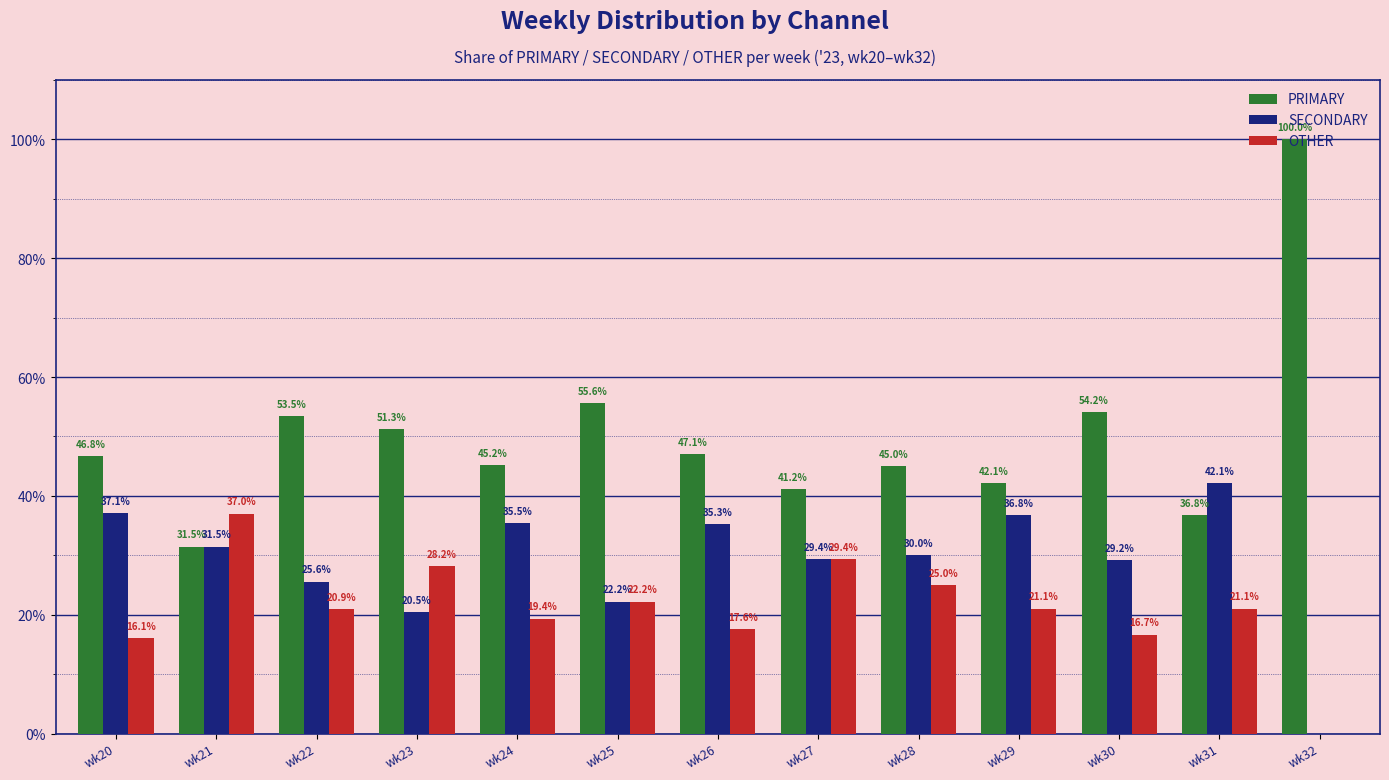

Which series has the largest total across all categories?

PRIMARY